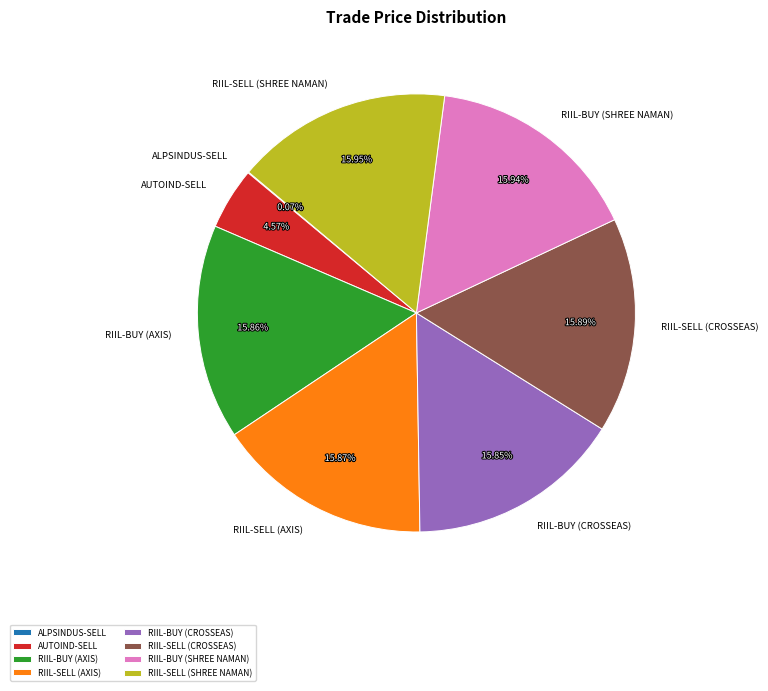

Is there a majority slice in this chart?

No